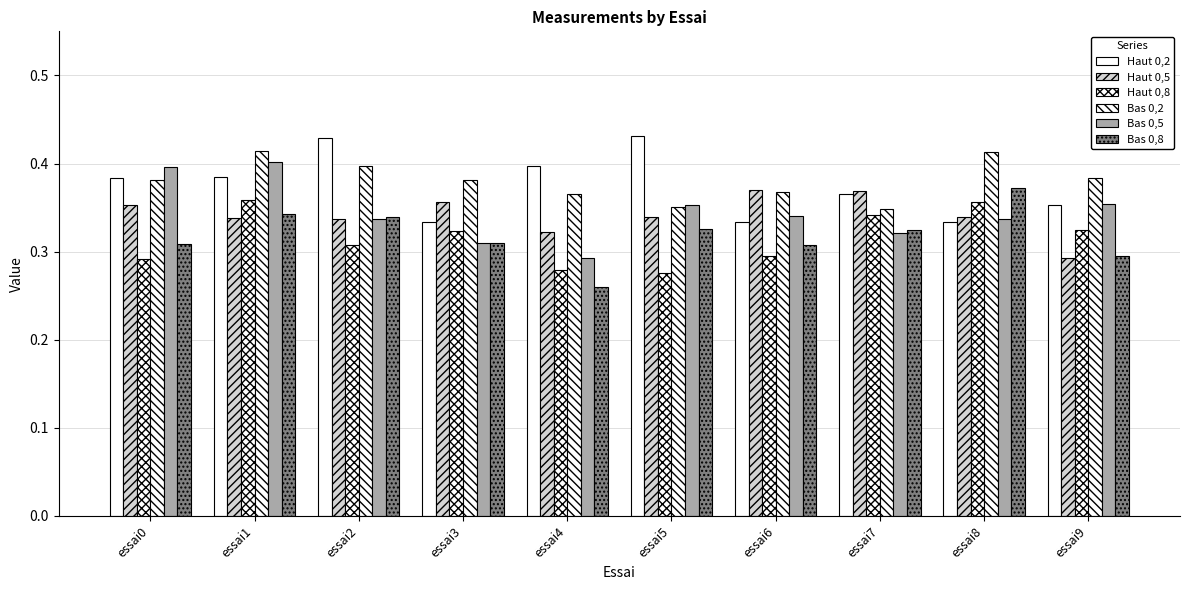

What is the minimum value for Haut 0,8?

0.3